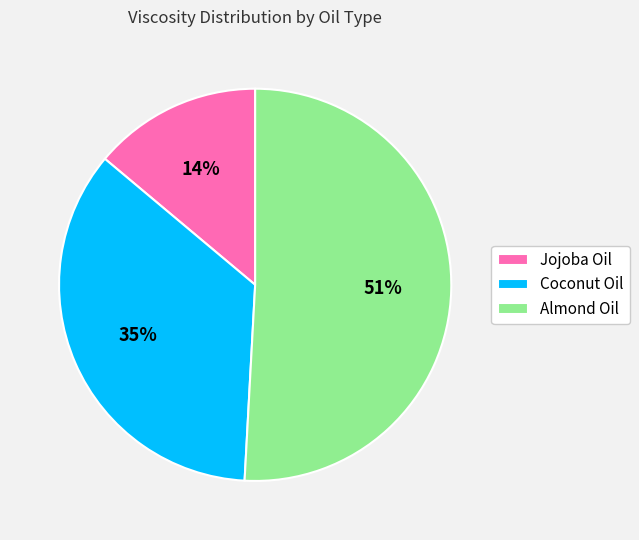

To the nearest percent, what is the difference between the Jojoba Oil and Coconut Oil slice percentages?

21%